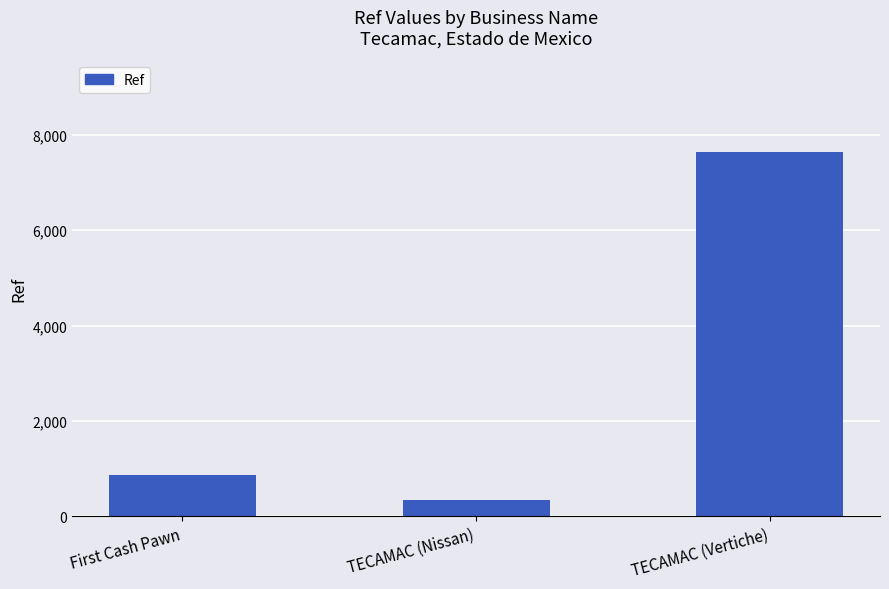

How many series are shown in this chart?

1